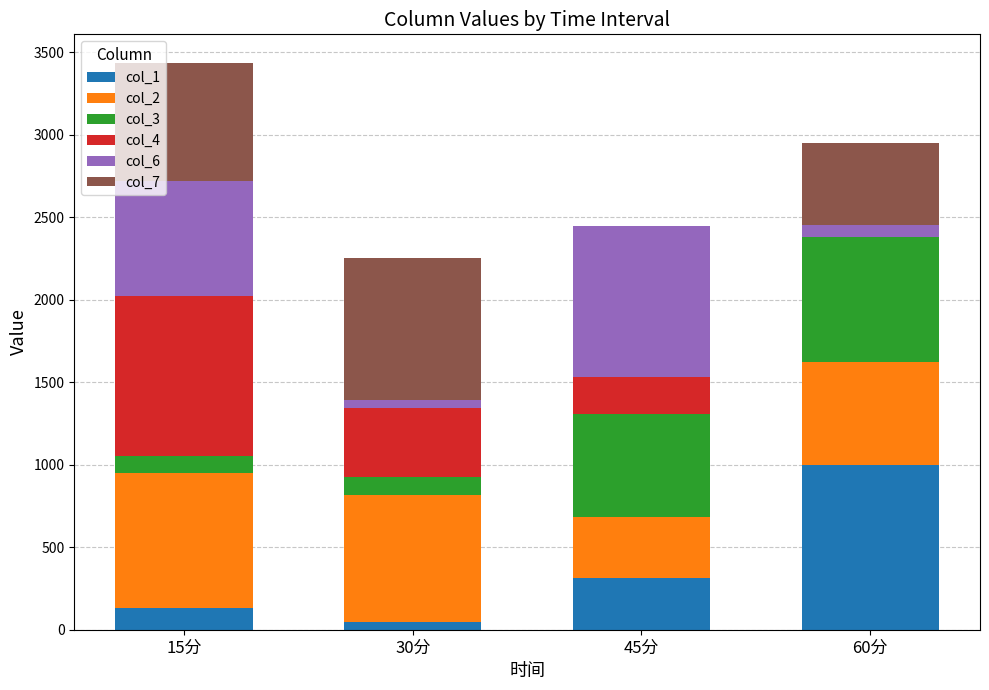

Does the chart contain stacked bars?

Yes